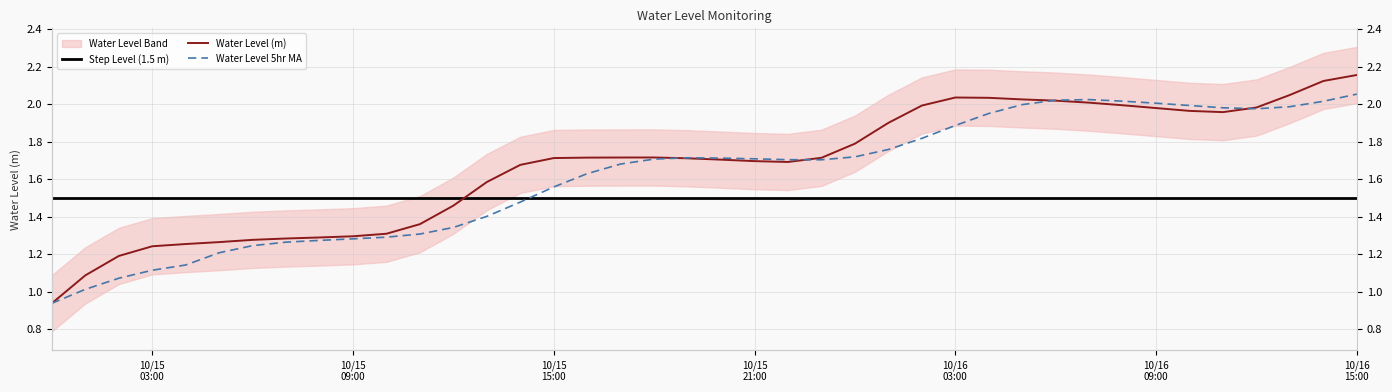

What is the difference between the maximum and second lowest values in the Water Level (m) series?

1.1